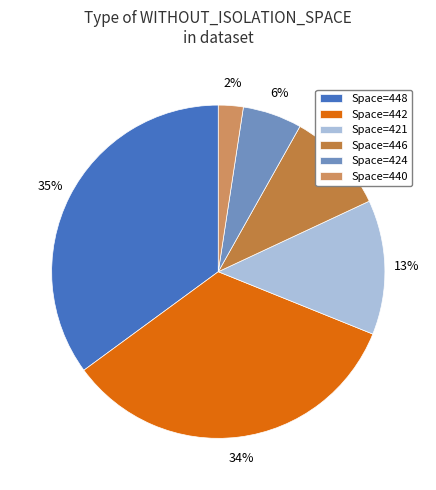

Is there any slice that represents more than half of the pie?

No